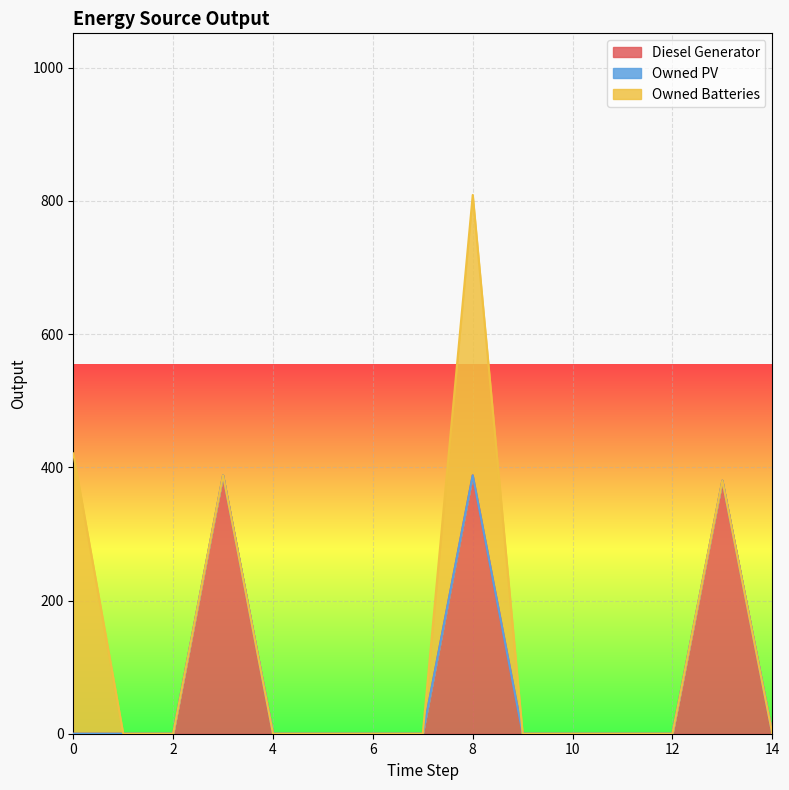

What is the sum of all Diesel Generator values?

1156